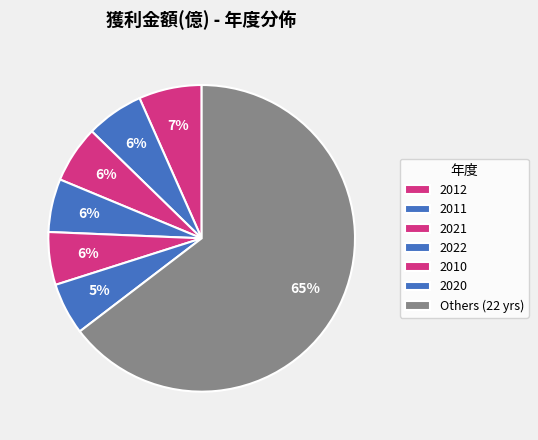

Count the number of slices in the pie.

7